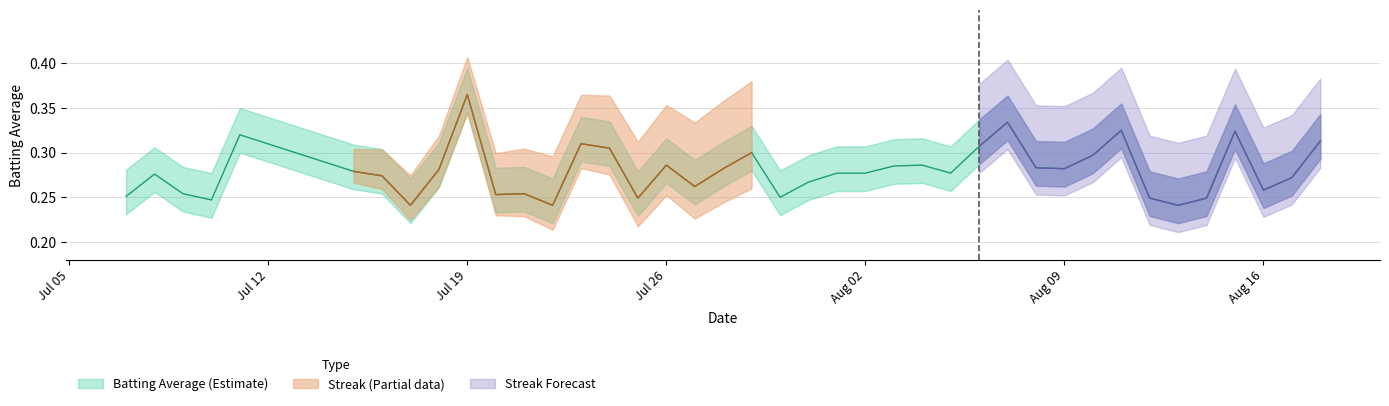

What is the difference between the second highest and second lowest values?

0.1